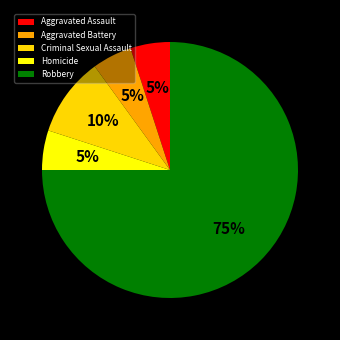

Is it true that Aggravated Assault is 5% of the pie?

True